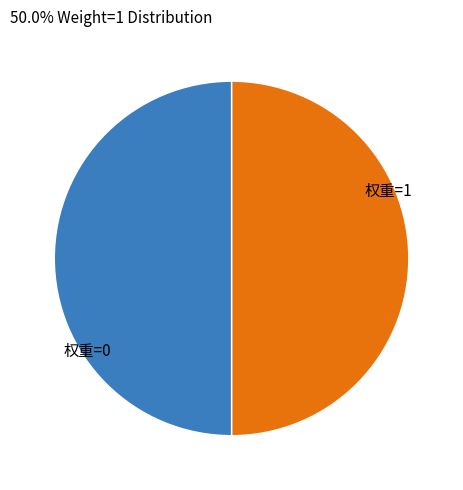

Does any single category account for the majority?

No